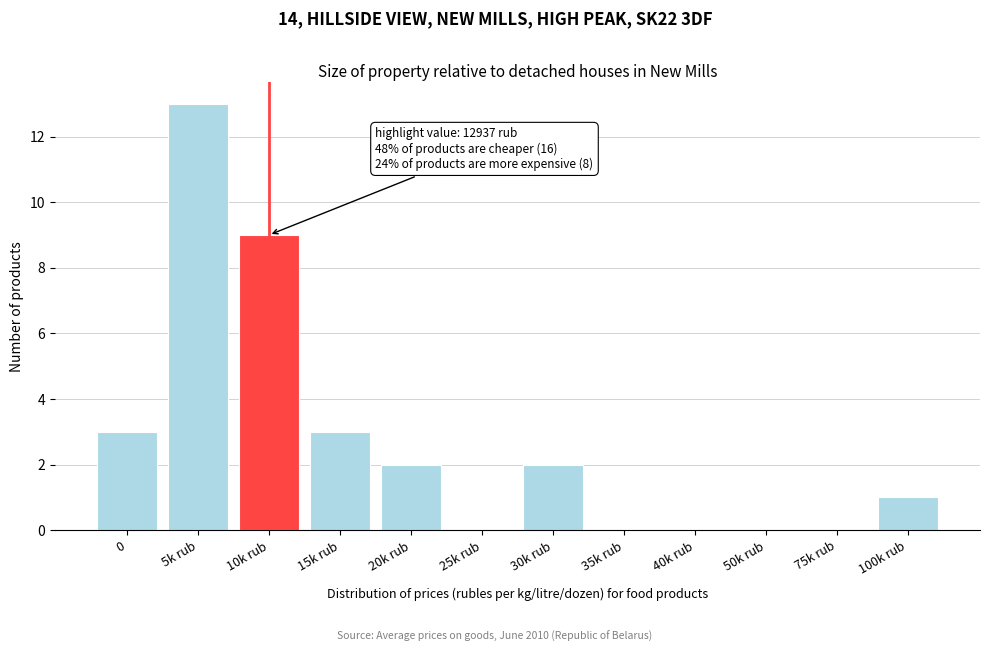

Reading left to right, what are all the values shown in this chart?

0=3	5k rub=13	10k rub=9	15k rub=3	20k rub=2	25k rub=0	30k rub=2	35k rub=0	40k rub=0	50k rub=0	75k rub=0	100k rub=1